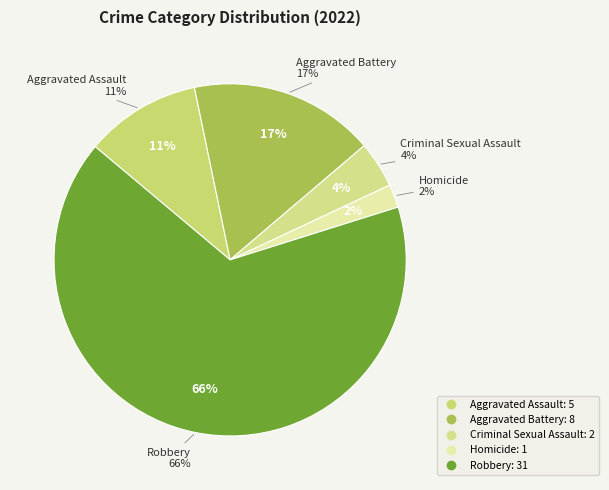

Which category has the smallest portion of the pie?

Homicide